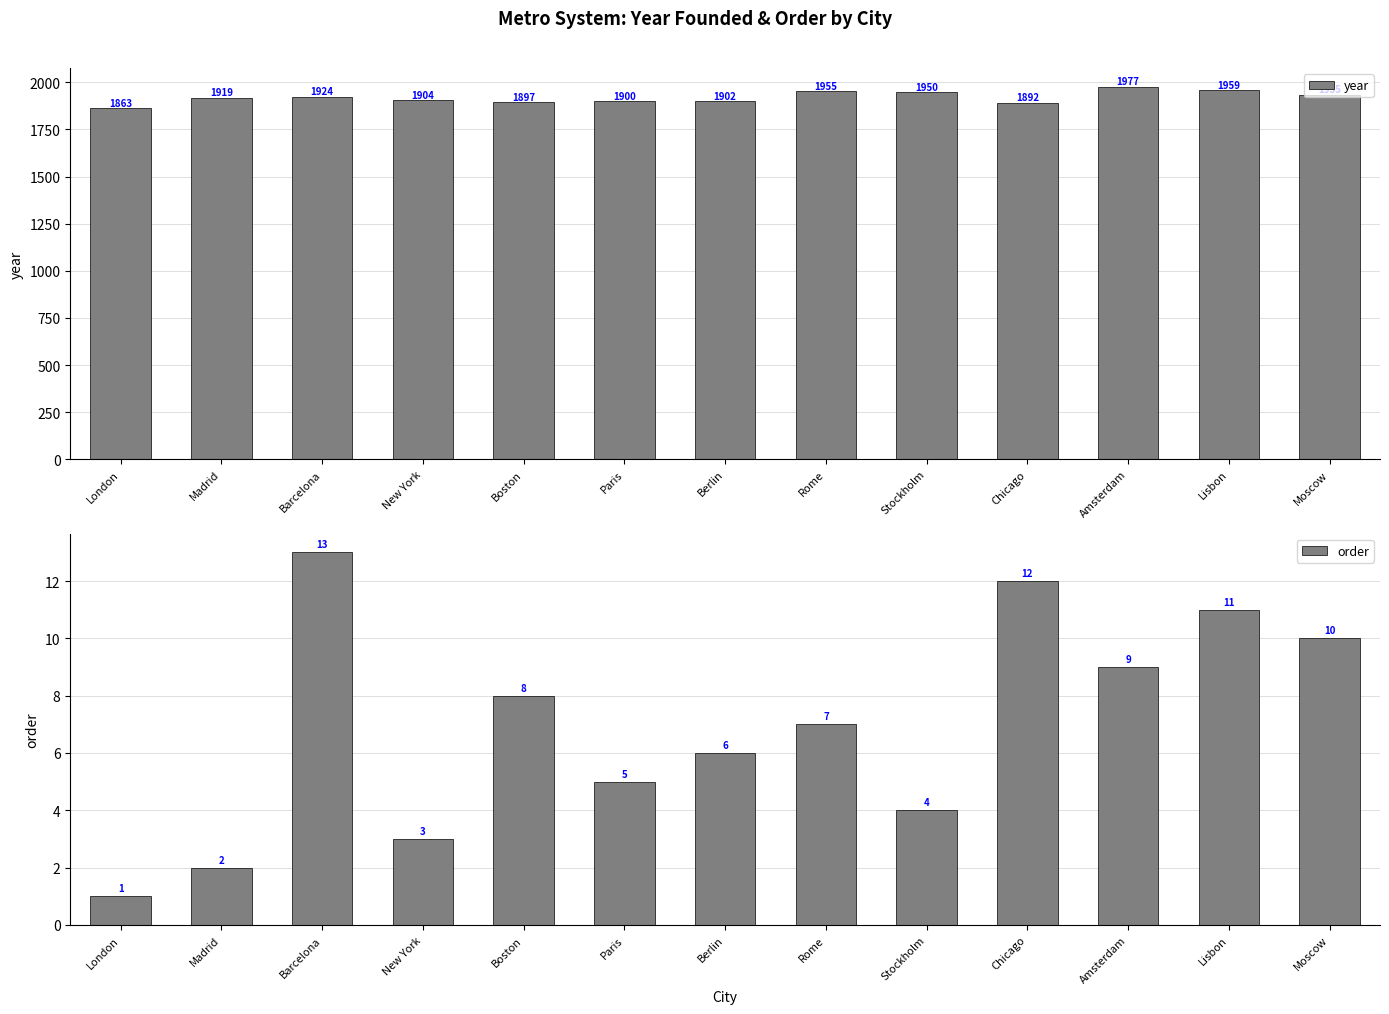

What are all the series names shown in the legend?

year, order